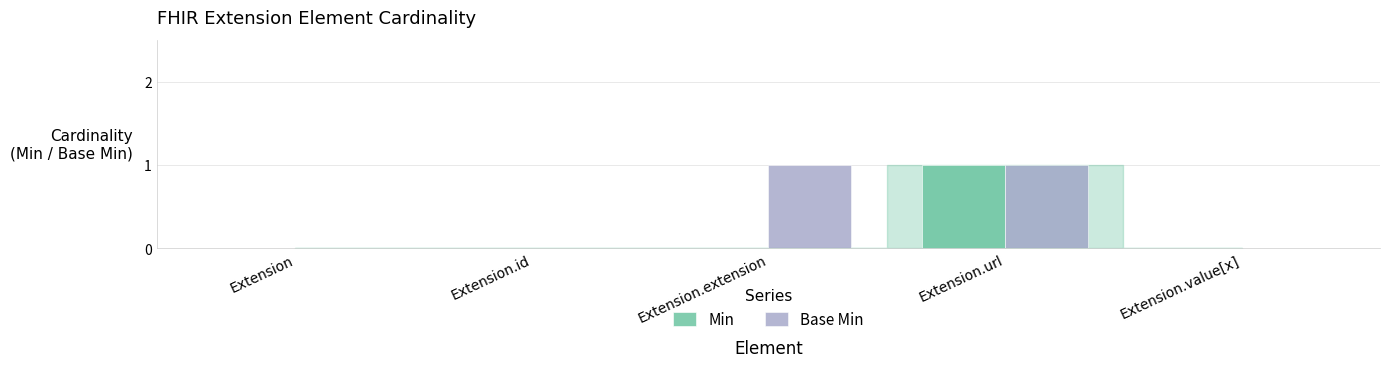

What are all the series names shown in the legend?

Min, Base Min